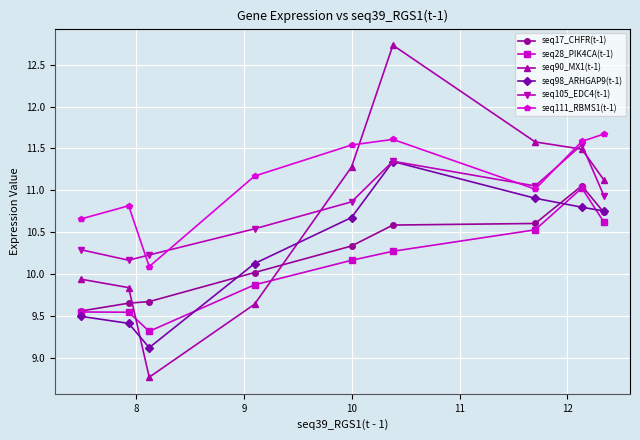

Which series has the largest total across all categories?

seq111_RBMS1(t-1)